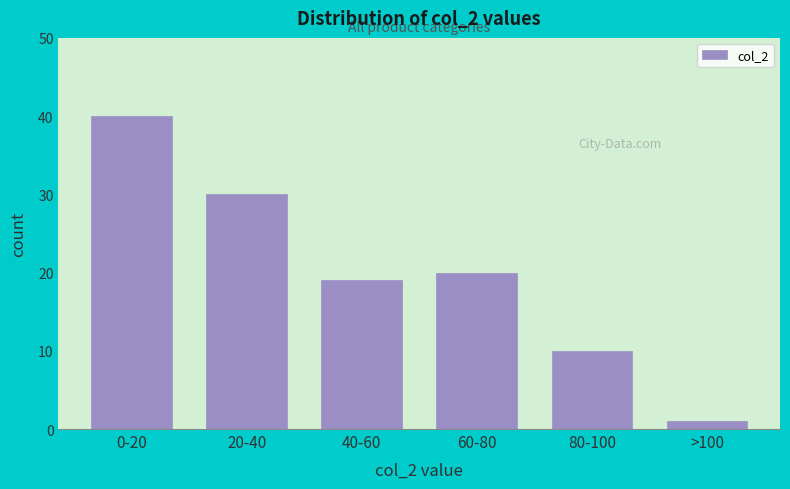

Reading right to left, transcribe all the data shown in this chart.

>100=1	80-100=10	60-80=20	40-60=19	20-40=30	0-20=40